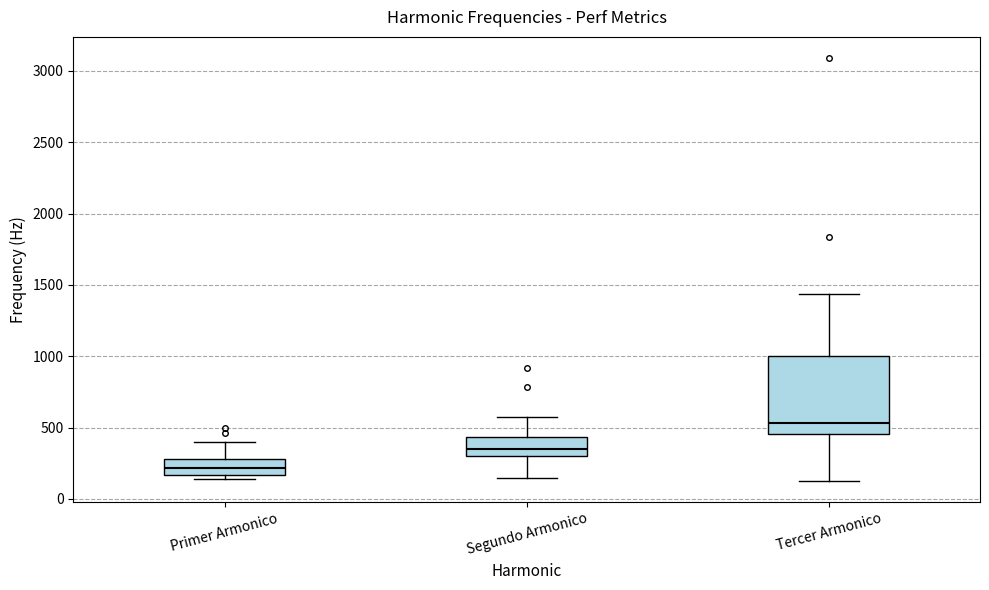

Where does the median line of the box for Tercer Armonico sit on the y-axis? The values are not printed on the chart, so give them approximately, as read against the axis.

550